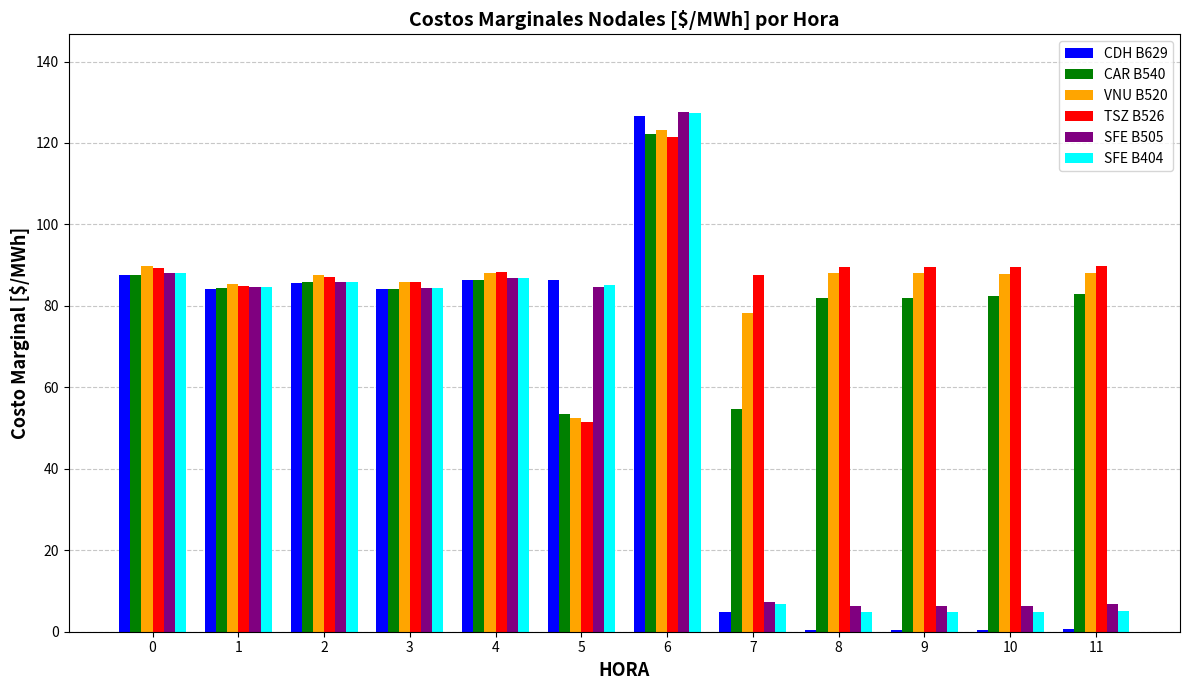

Is it true that SFE B505 equals 86.9 at 4?

True